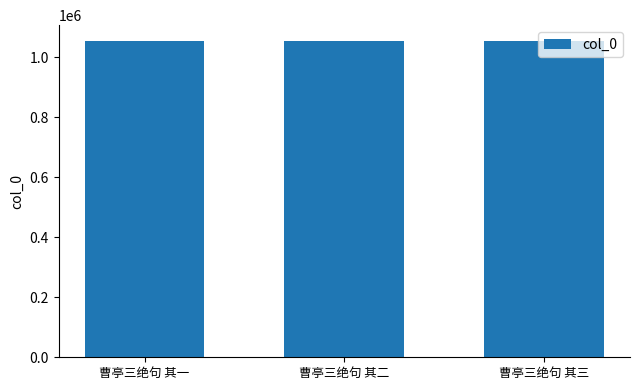

What is the change in value from 曹亭三绝句 其一 to 曹亭三绝句 其二?

+1